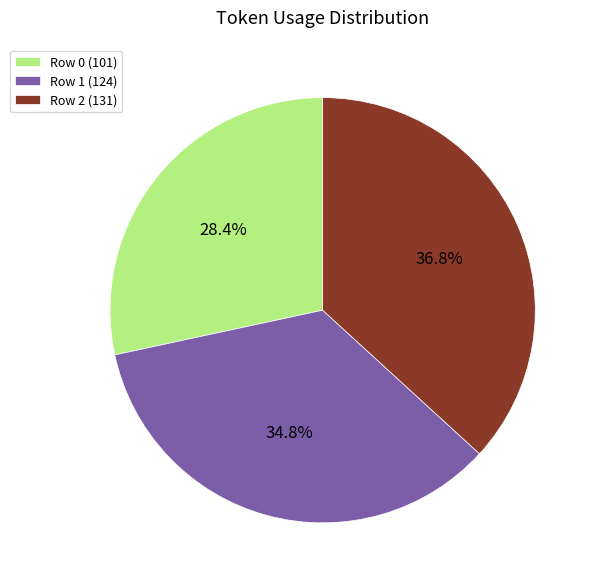

To the nearest percent, what percentage of the pie is Row 1?

35%